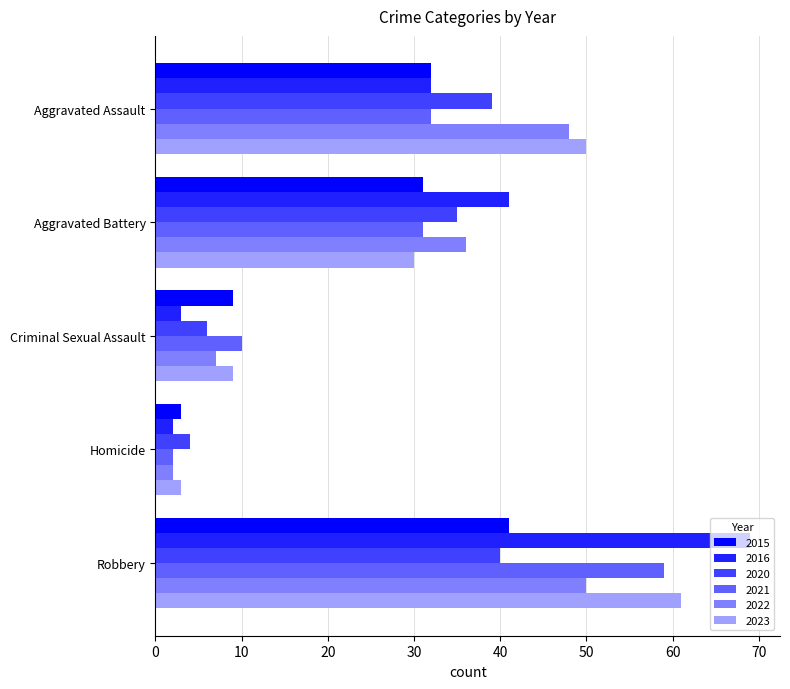

Which label corresponds to the smallest value in the chart?

Homicide